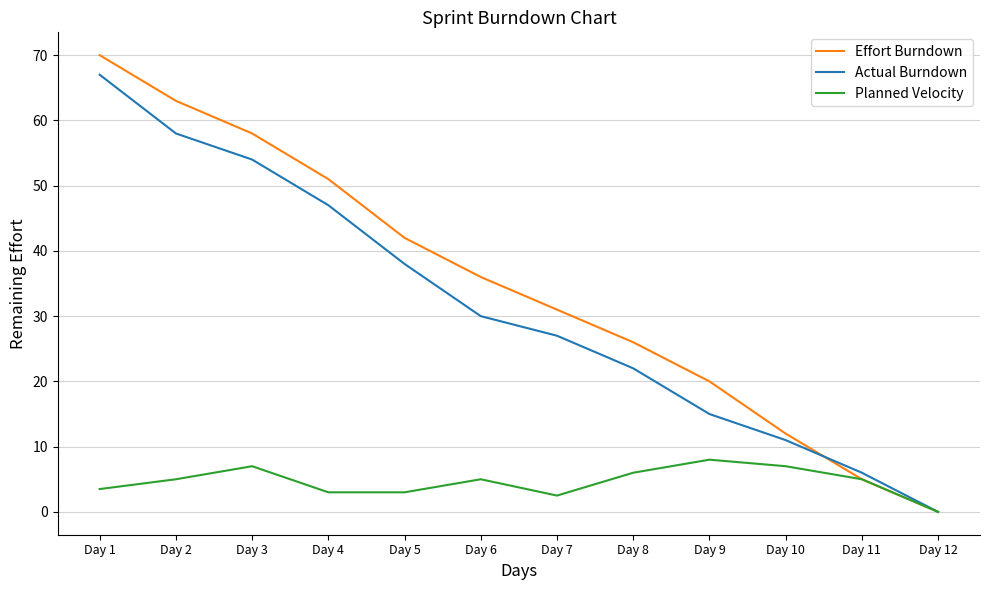

At which label does Effort Burndown reach its minimum?

Day 12